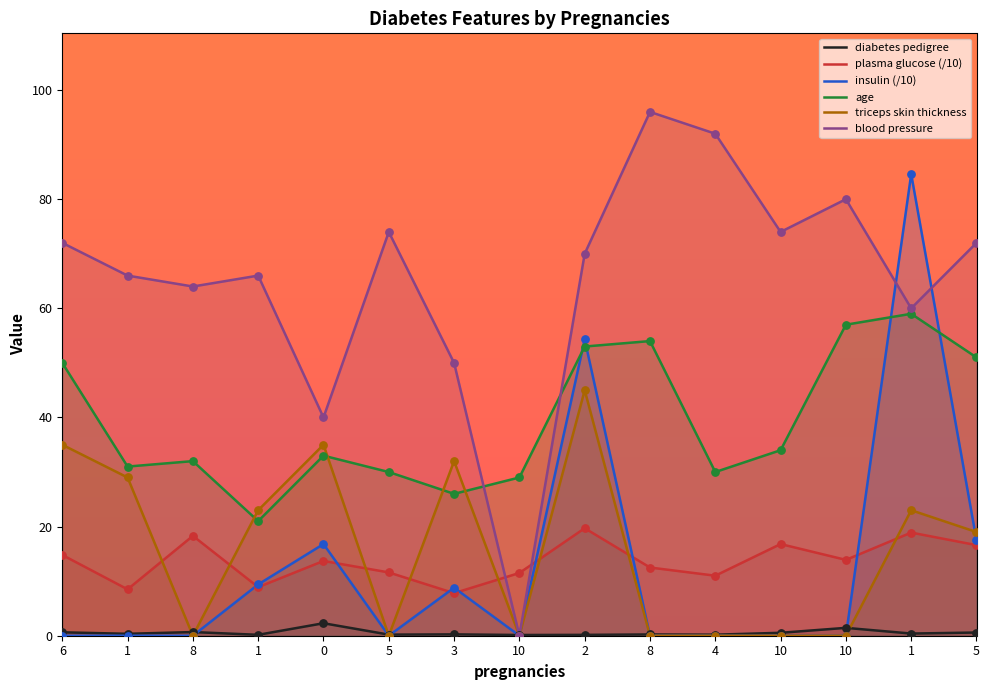

What are all the series names shown in the legend?

diabetes pedigree, plasma glucose (/10), insulin (/10), age, triceps skin thickness, blood pressure